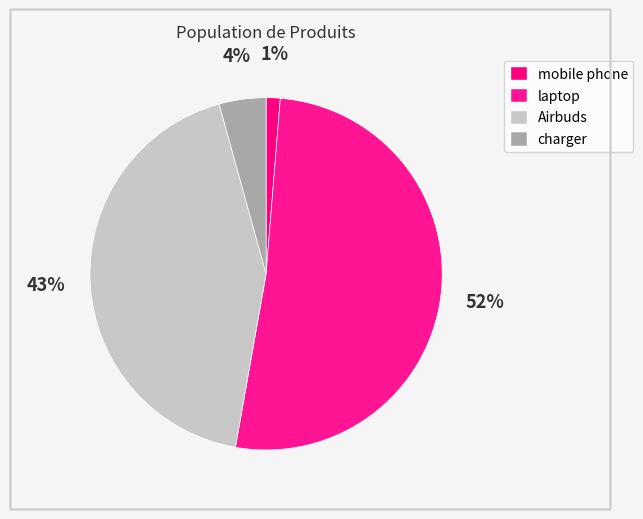

Combined, what portion of the pie is Airbuds and laptop?

94.4%